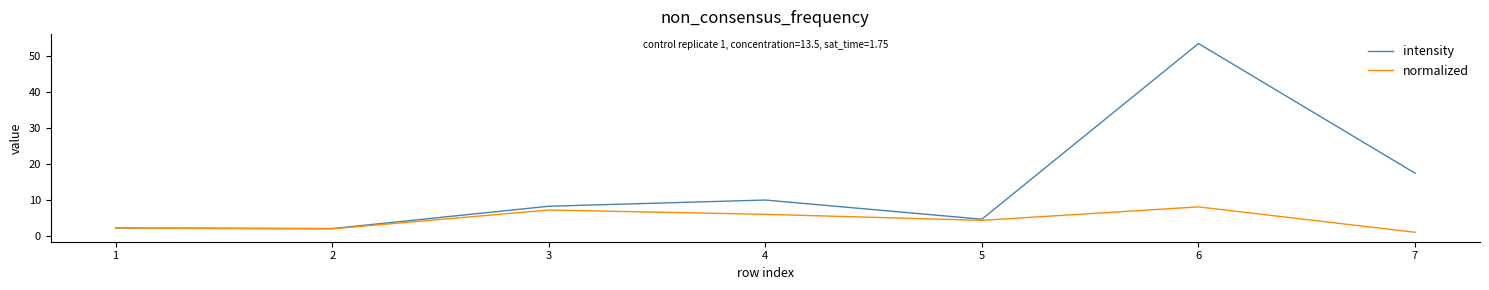

Rank the series by their average value, from highest to lowest.

intensity, normalized